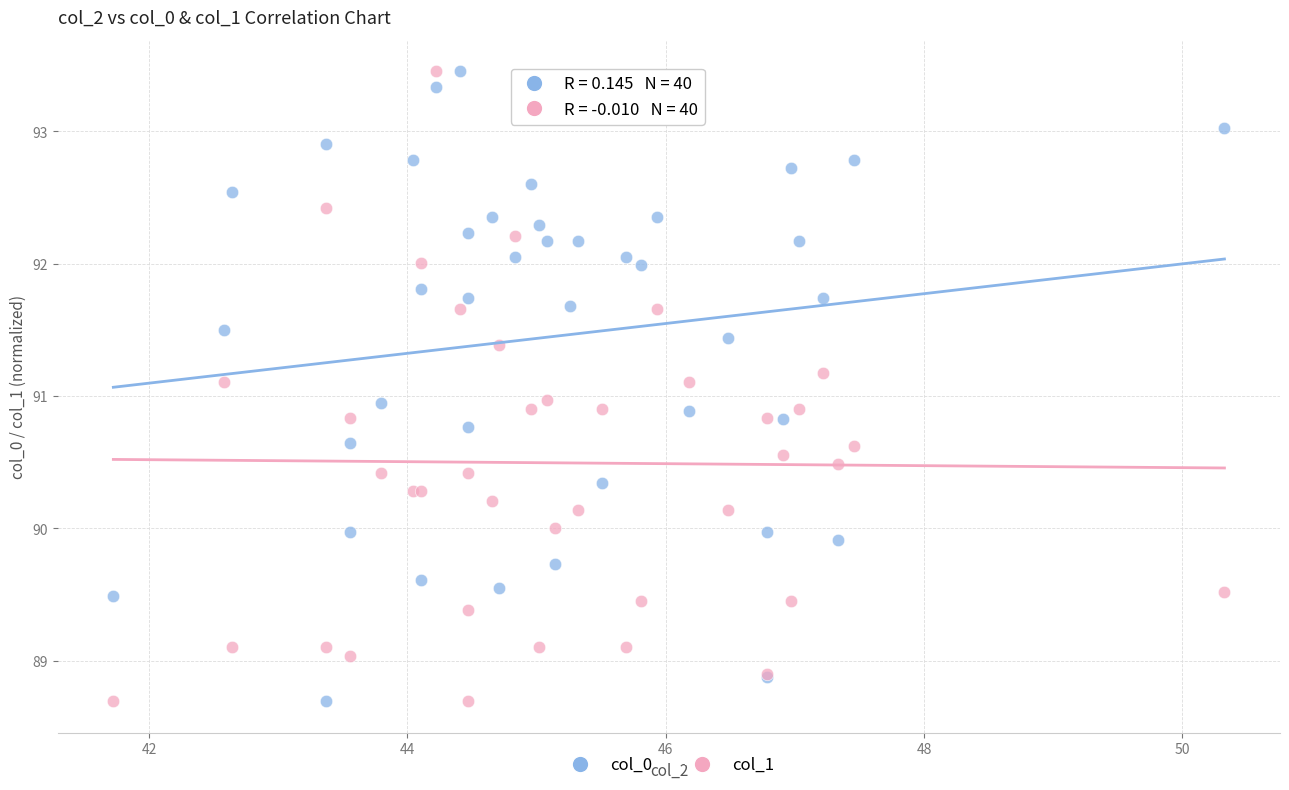

What is the X range (max minus min) for the scatter plot?

8.6